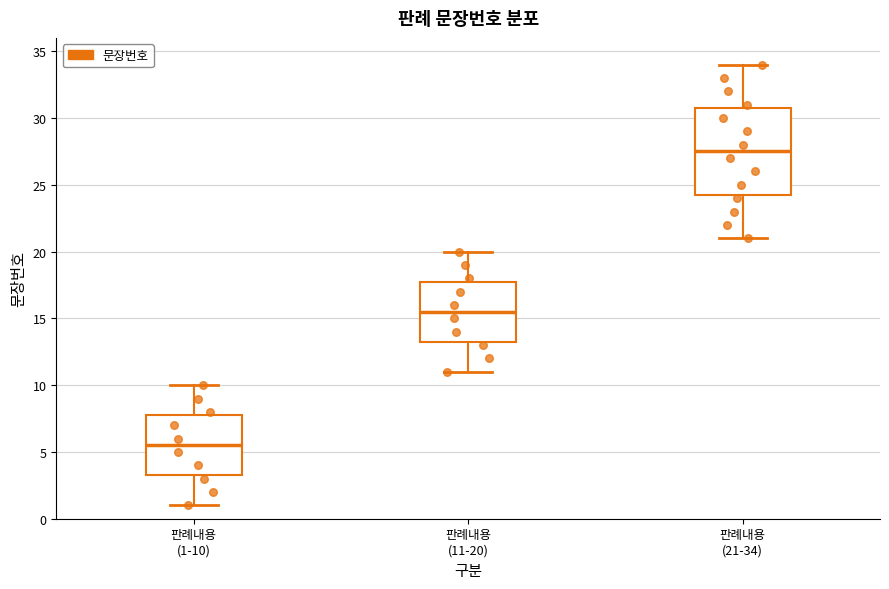

Which box's median line is the highest?

판례내용 (21-34)